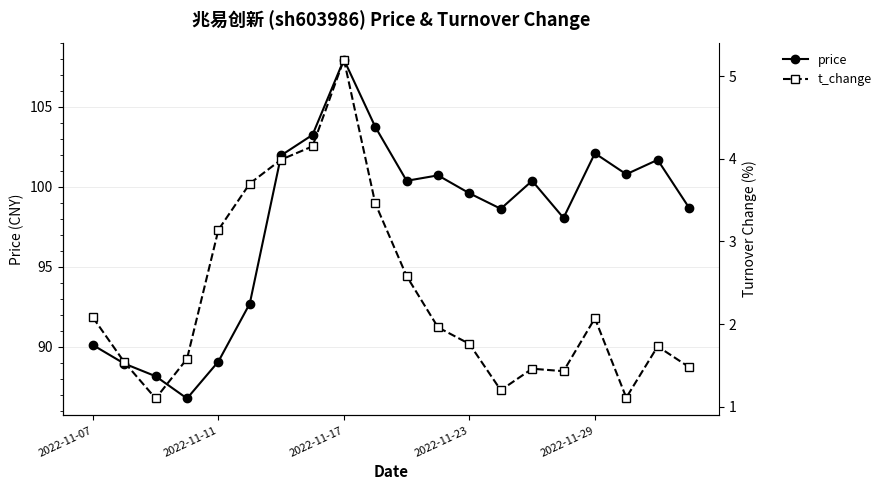

True or false: price and t_change intersect in this chart.

False